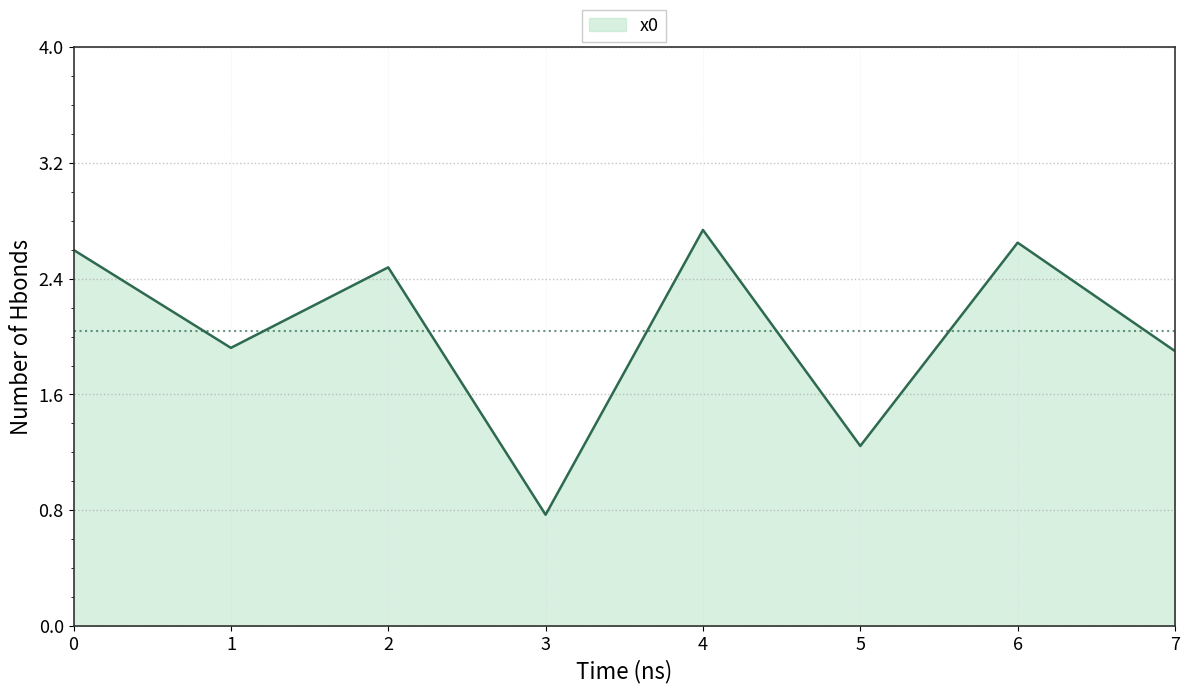

Which has a higher value, 7 or 4?

4